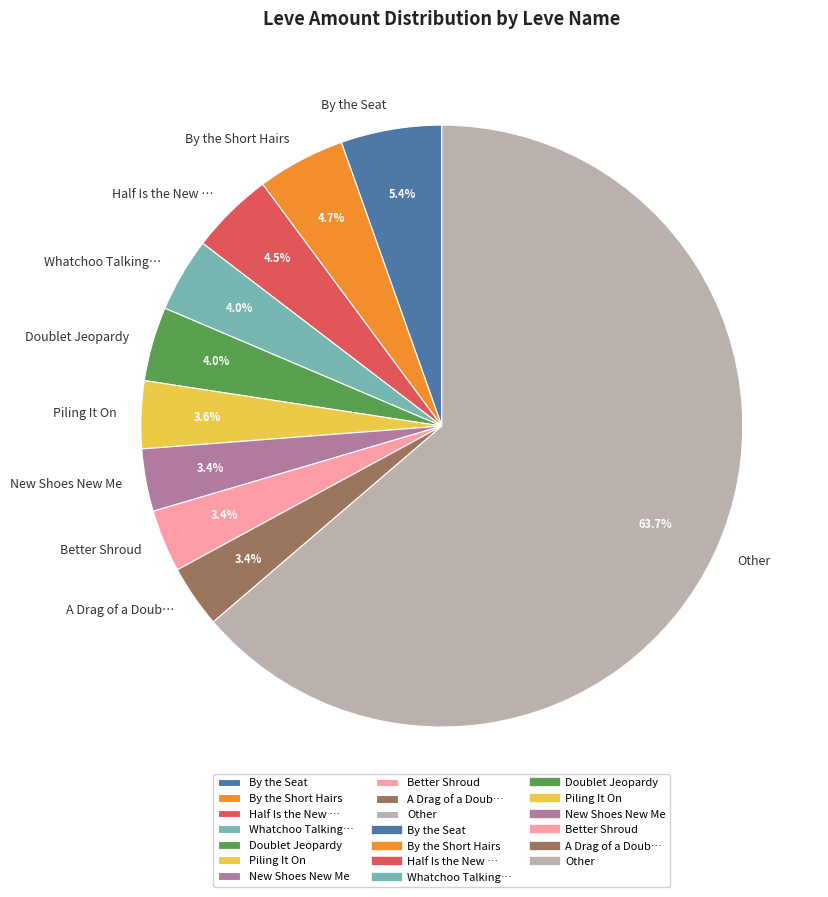

What portion of the pie excludes Piling It On?

96.4%